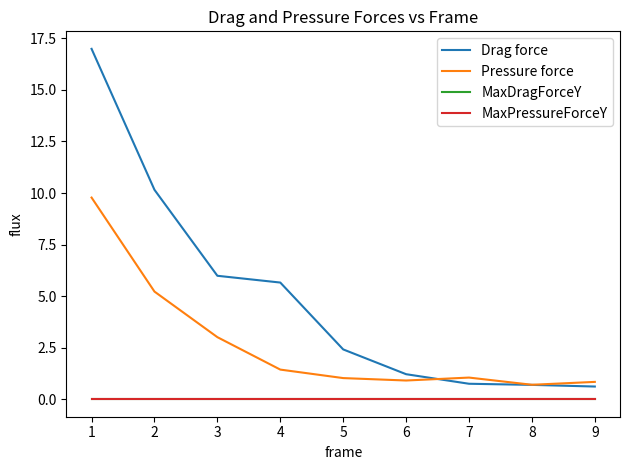

The value of Drag force at 7 is 0.7. True or false?

True